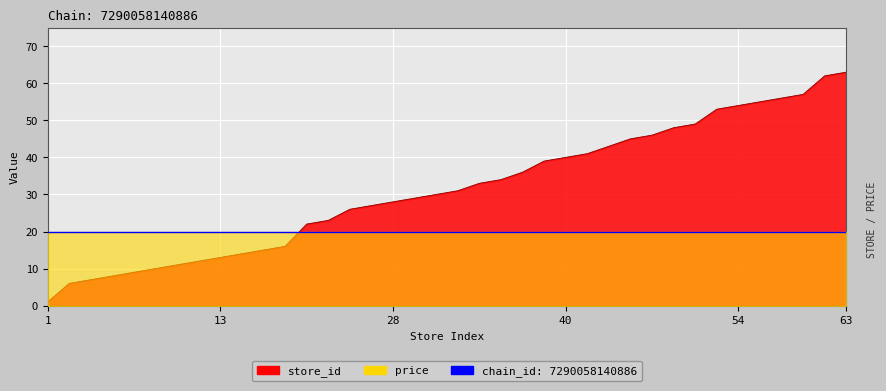

At which category does the chart reach its peak across all series?

63